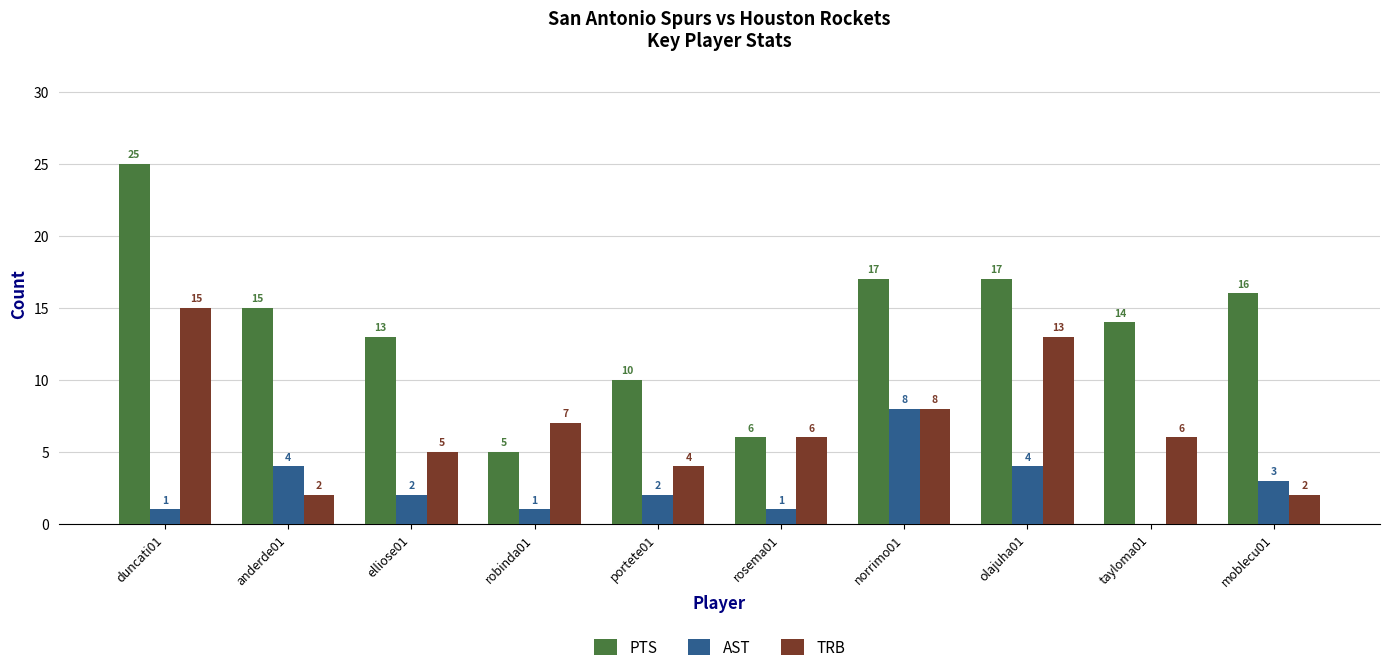

At which label is TRB closest to 8?

norrimo01